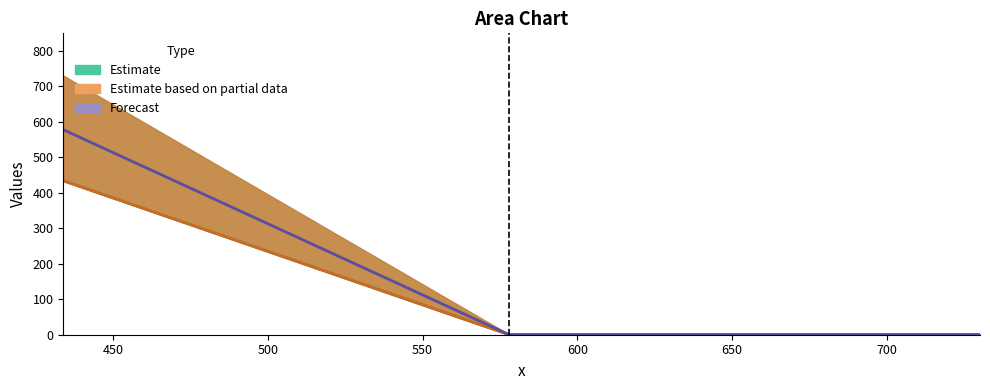

How many lines are shown in the chart?

3